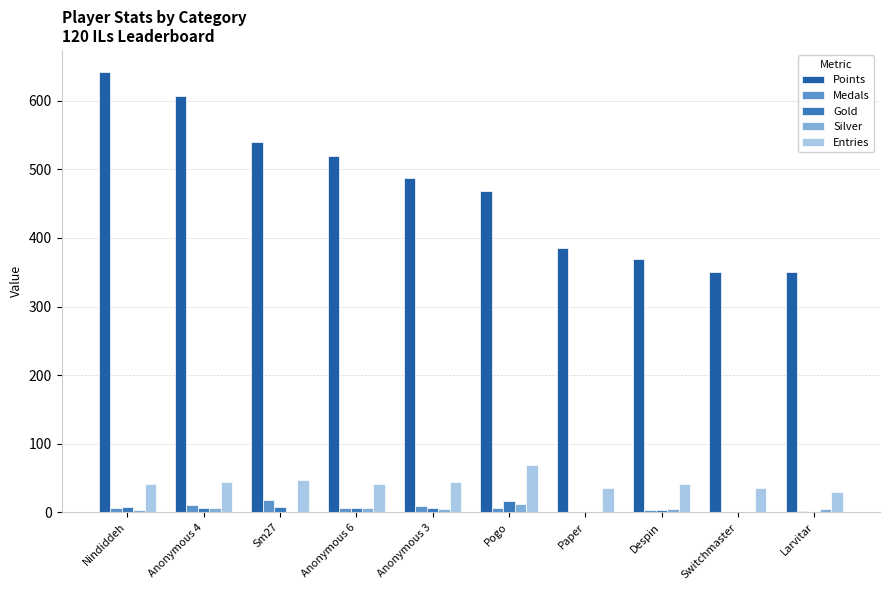

At which label is Points closest to 496?

Anonymous 3